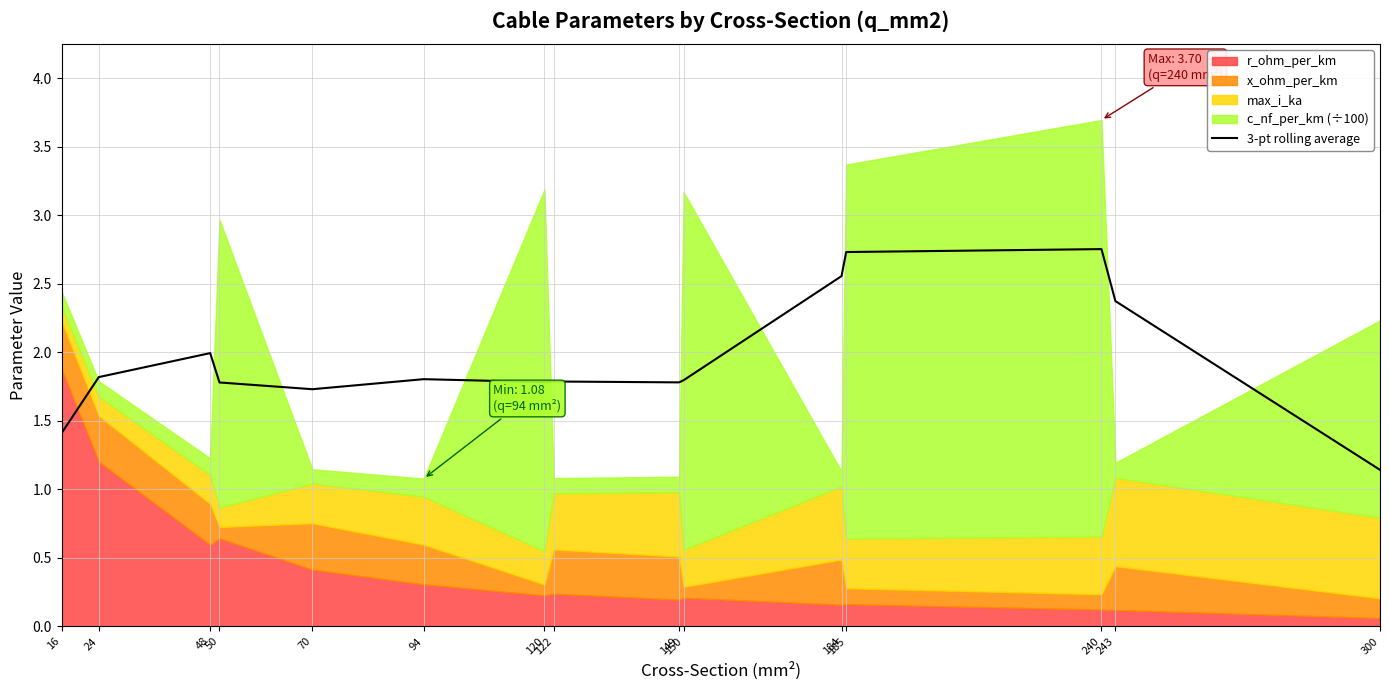

How many points are lower than both their immediate neighbors (excluding endpoints)?

3